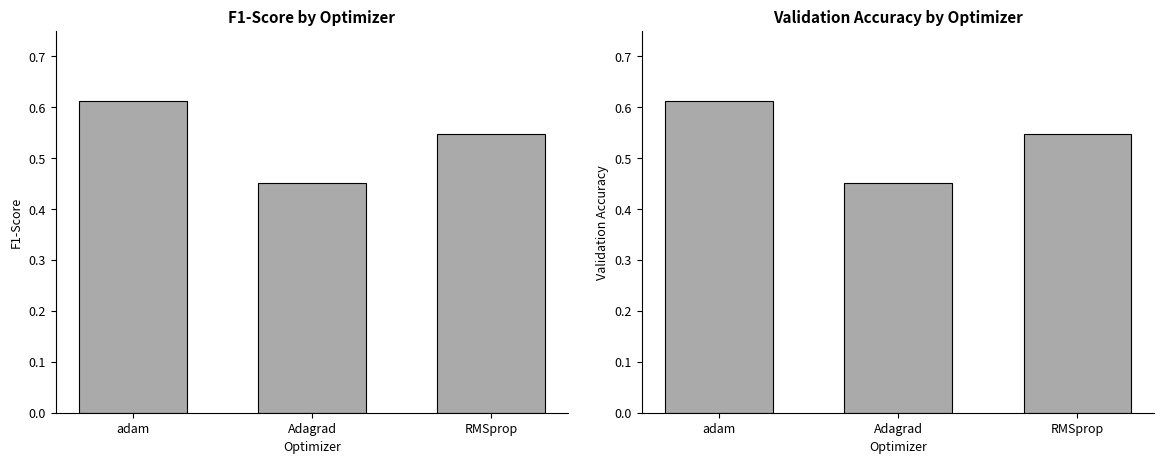

Reading left to right, extract all data points from this chart.

F1-Score: adam=0.6	Adagrad=0.5	RMSprop=0.5
Validation Accuracy: adam=0.6	Adagrad=0.5	RMSprop=0.5